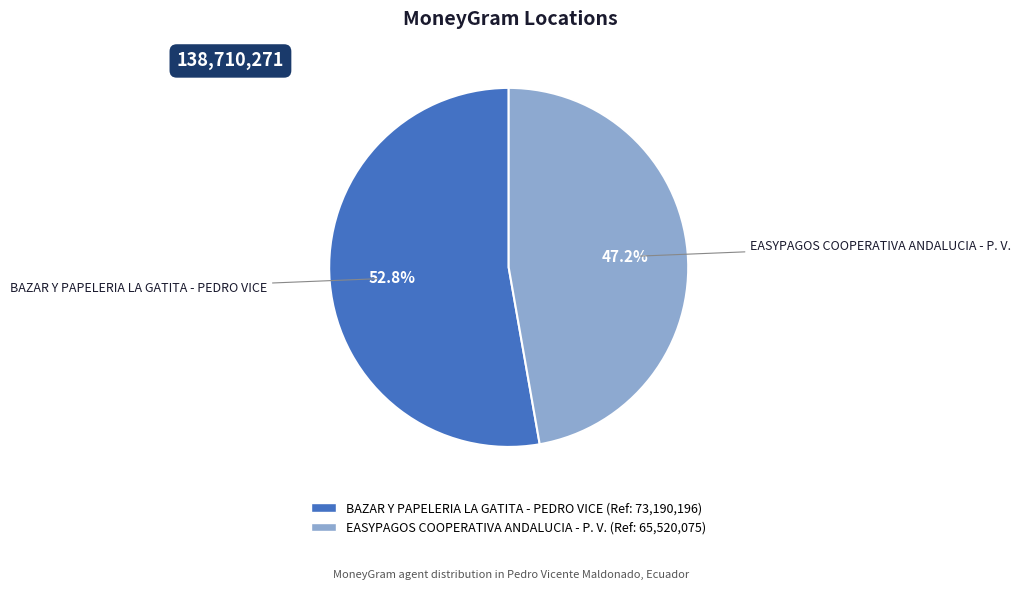

What percentage is NOT represented by EASYPAGOS COOPERATIVA ANDALUCIA - P. V.?

52.8%